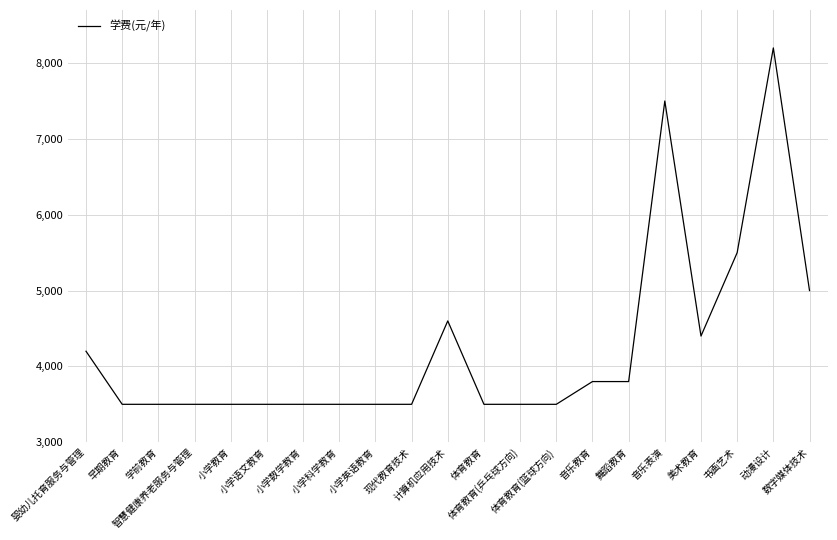

Which label corresponds to the largest value in the chart?

动漫设计